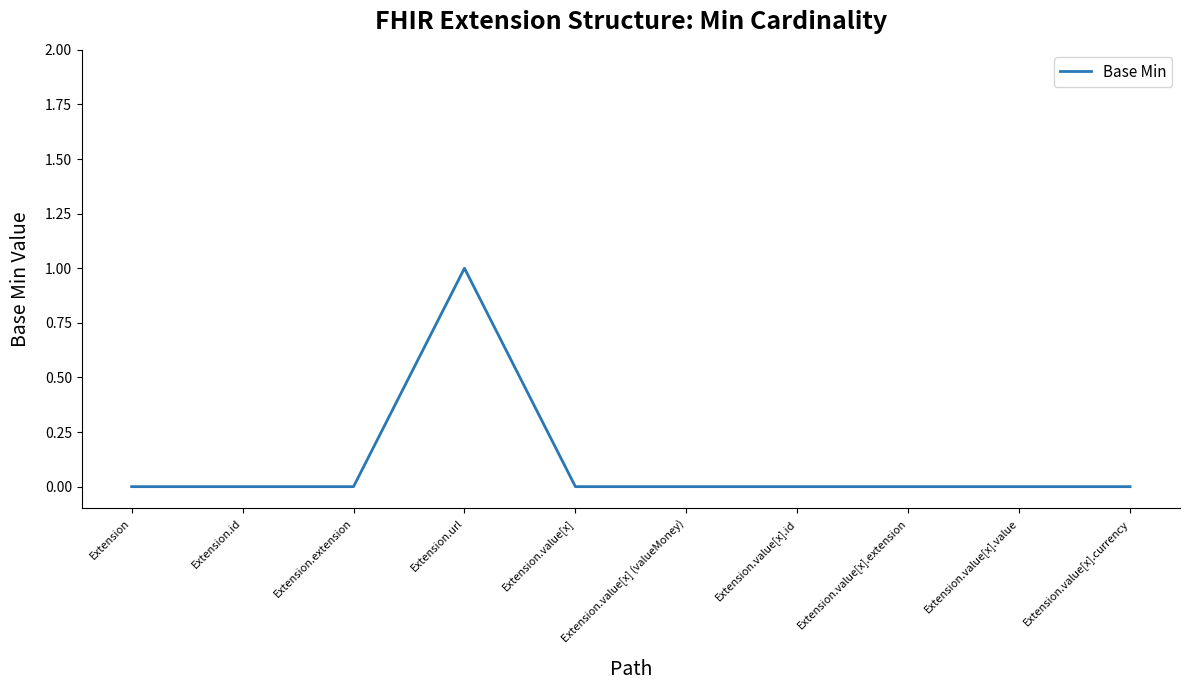

What is the difference between the maximum and minimum values?

1